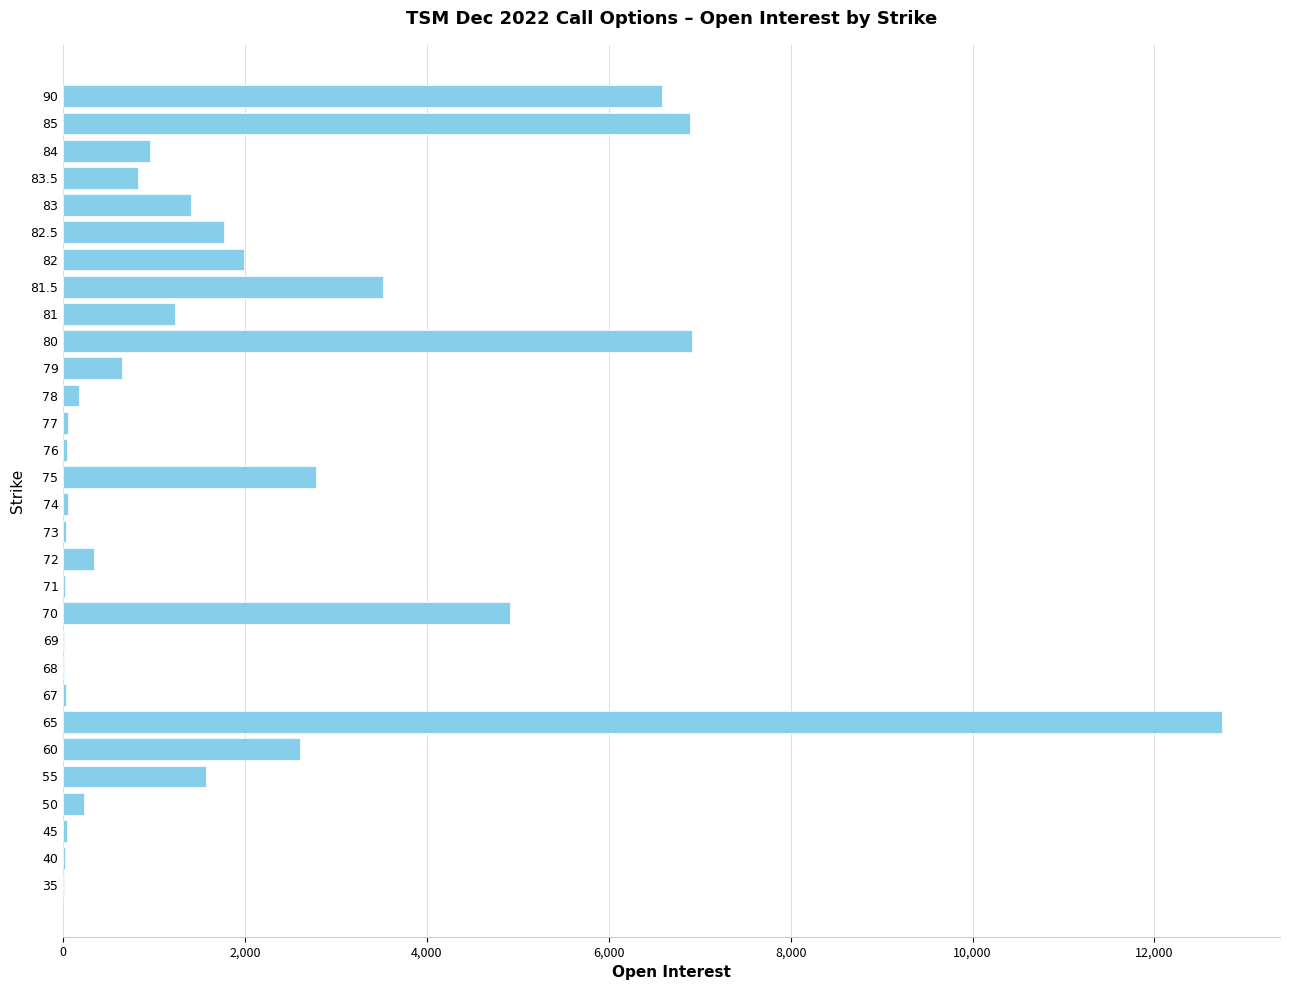

What is the greatest value displayed?

12744